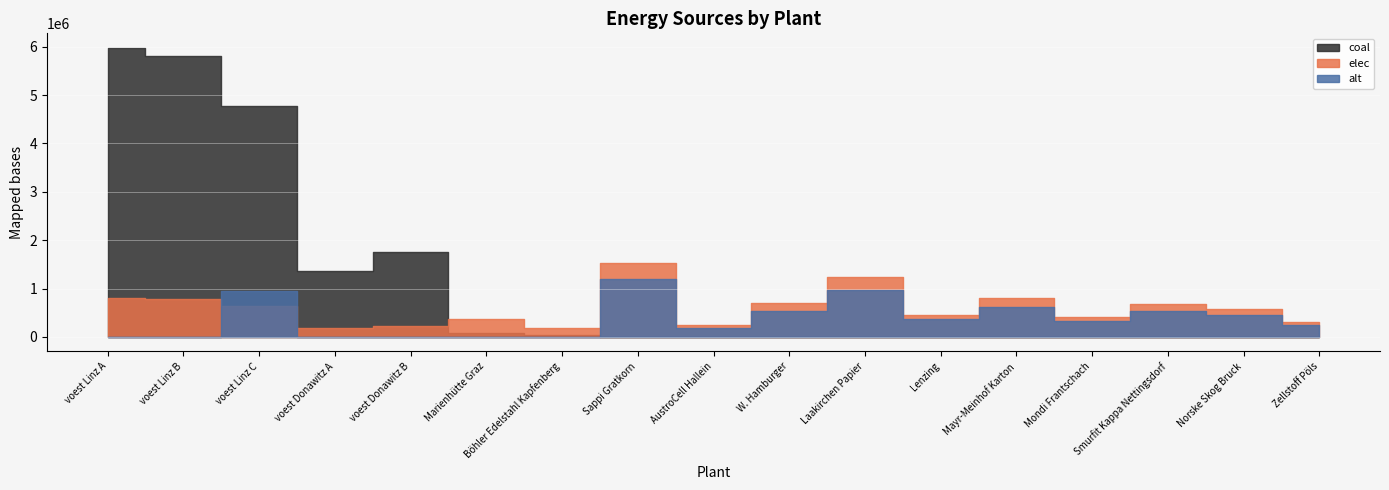

At how many categories does at least one series exceed 491537?

11